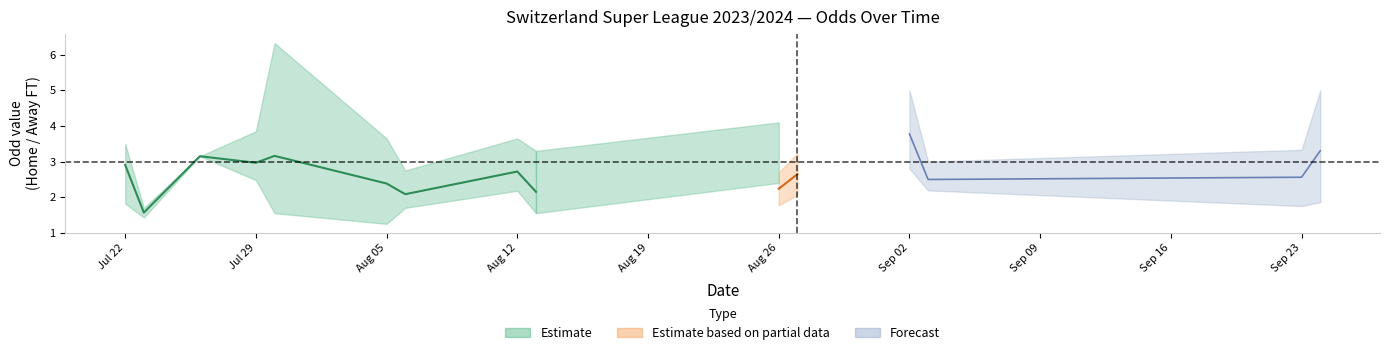

What is the total value across all series at 6?

5.0